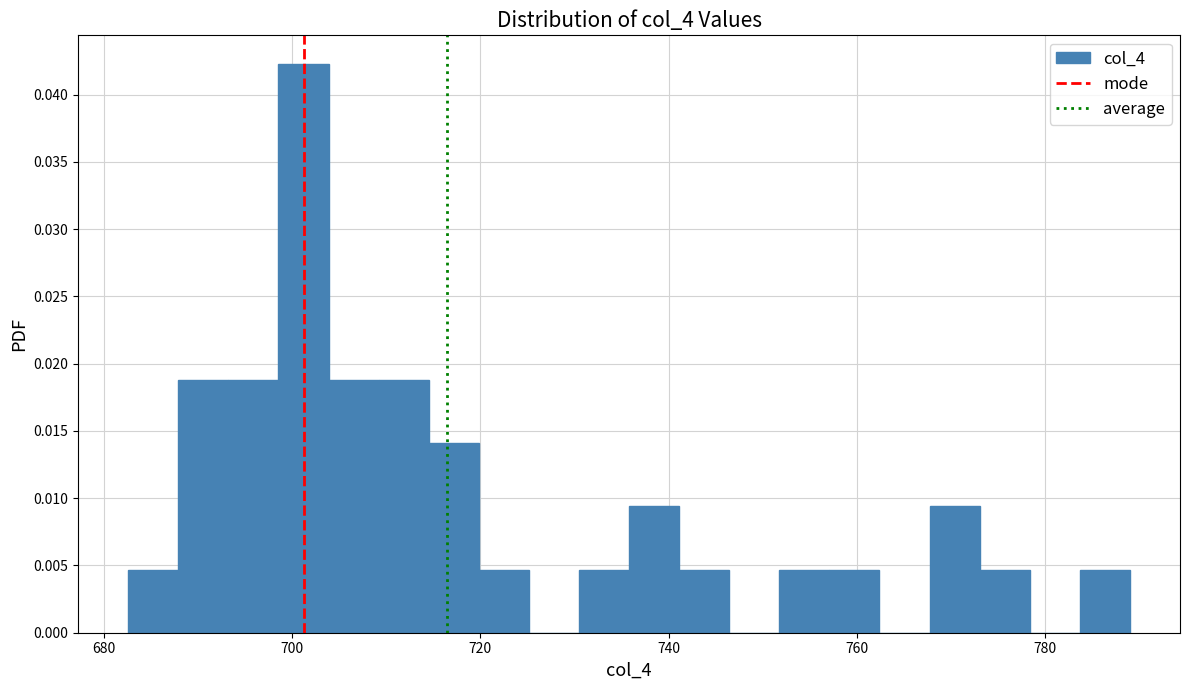

Read against the x-axis, roughly where is the centre of the tallest bar?

702